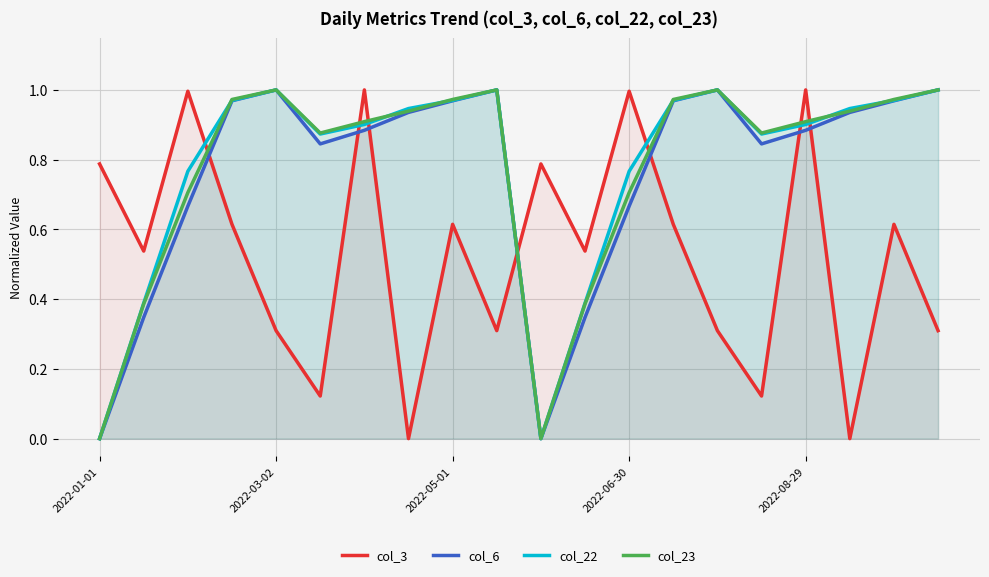

The value of col_23 at 2022-01-01 is 0.0. True or false?

True